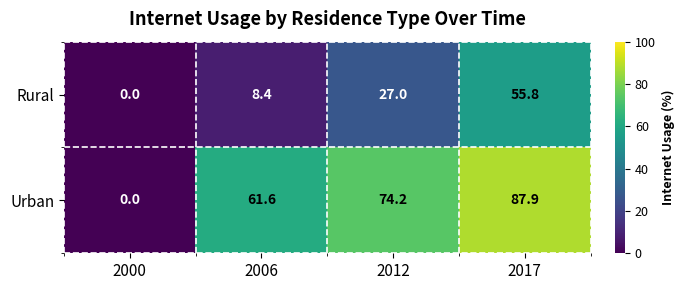

What is the difference between the second highest and minimum values in the Rural series?

27.0